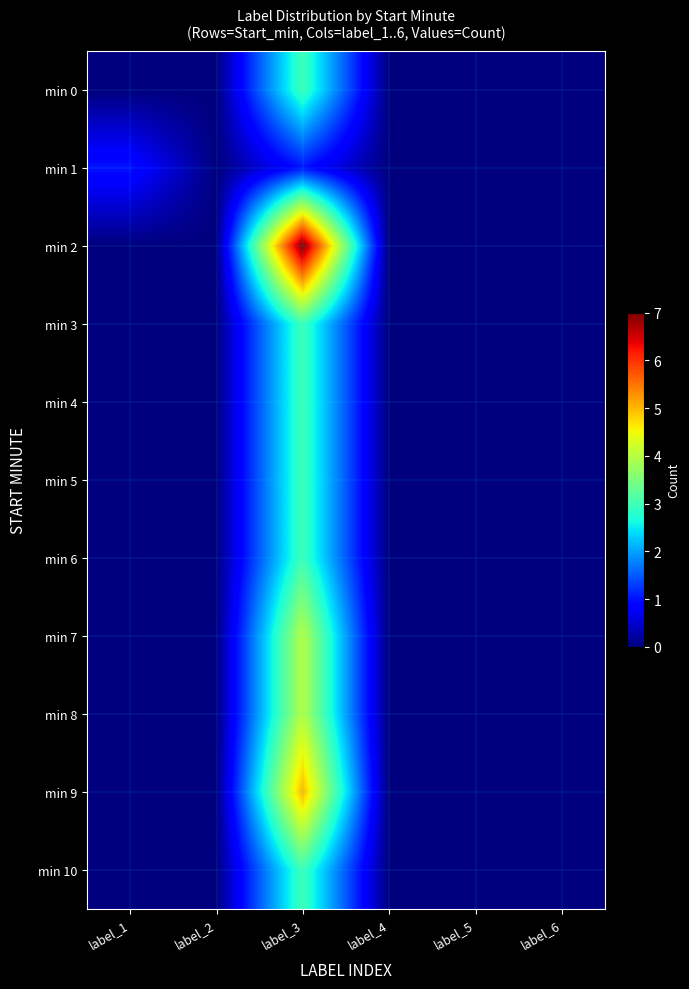

What is the maximum value shown in the chart?

7